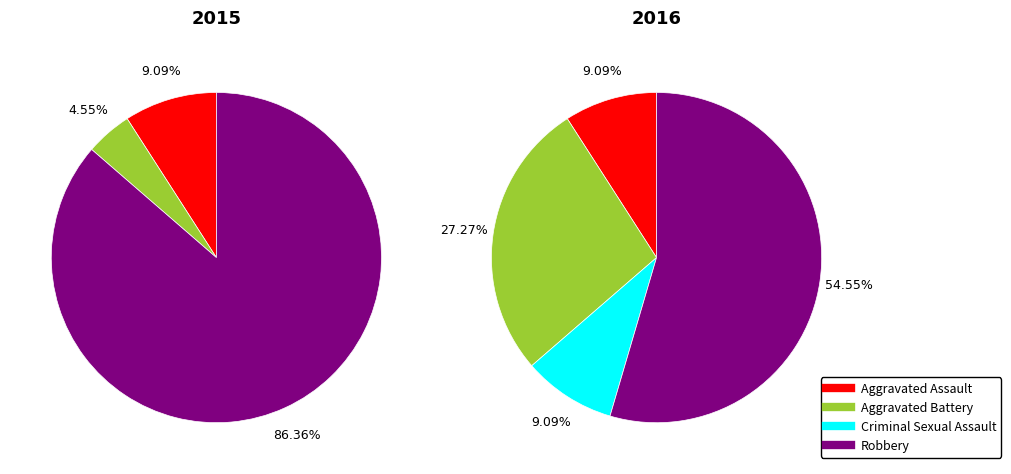

Count the number of slices in the pie.

4